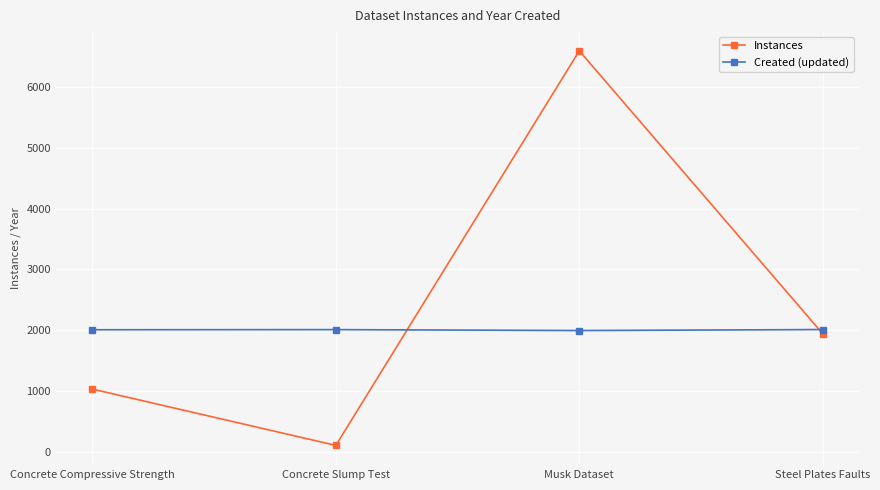

At which category does Instances reach its first local peak?

Musk Dataset